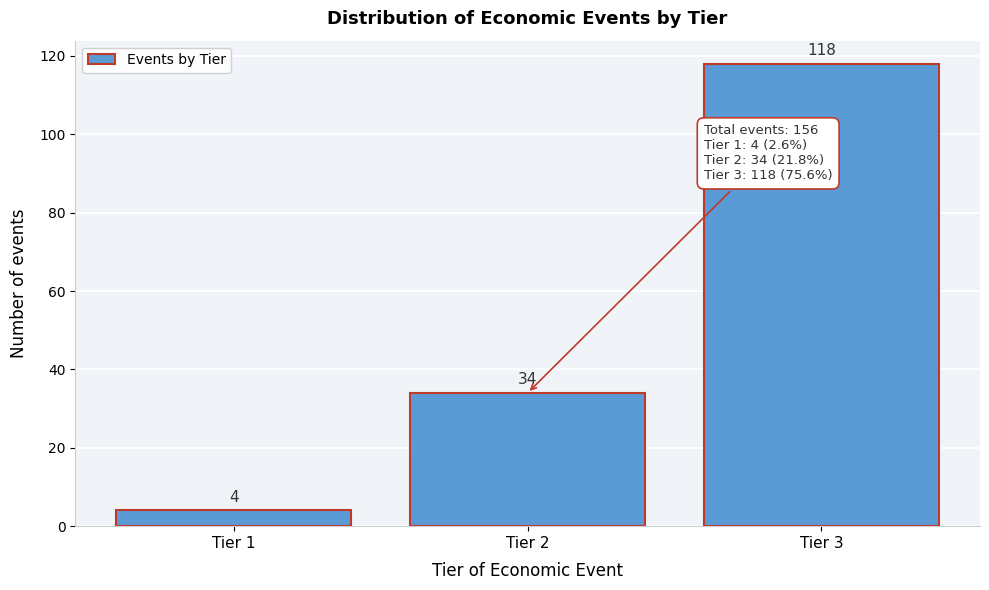

How tall is the bar that spans 2.5 to 3.5 on the x-axis?

118